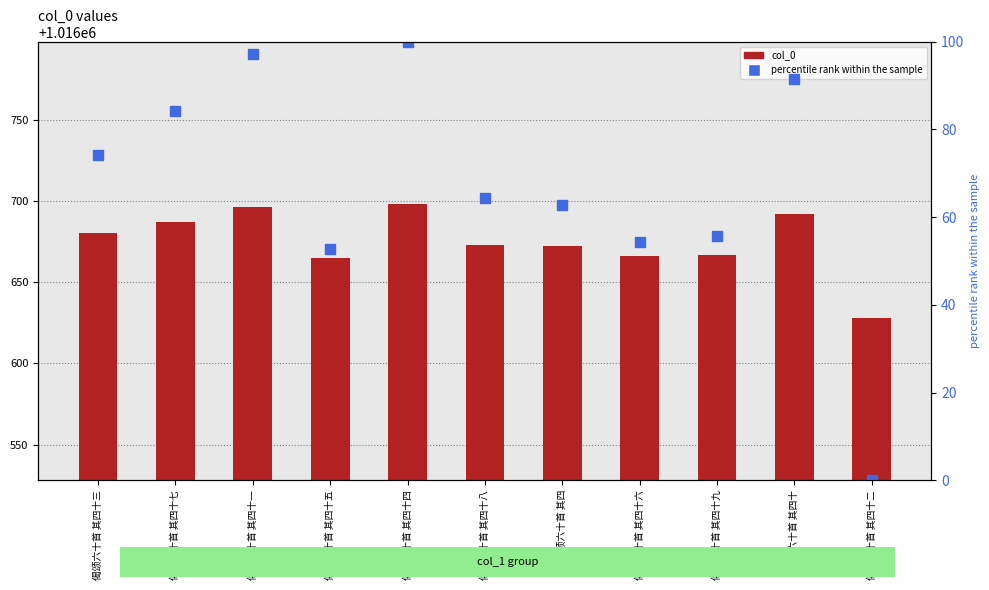

How many values in the percentile rank within the sample series are below 64?

5